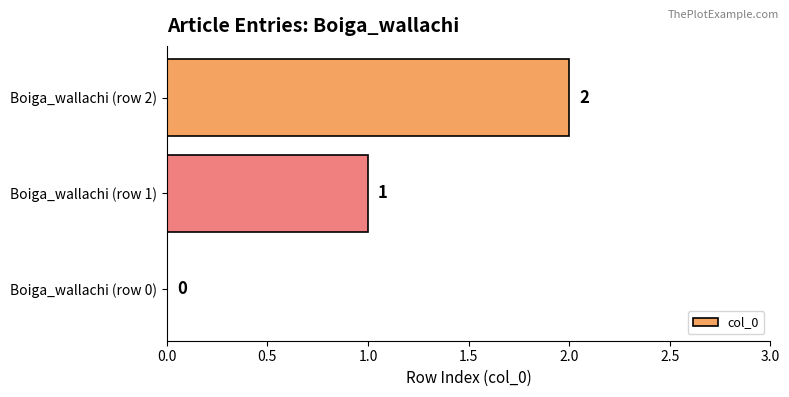

At which label is the value closest to 1?

Boiga_wallachi (row 1)